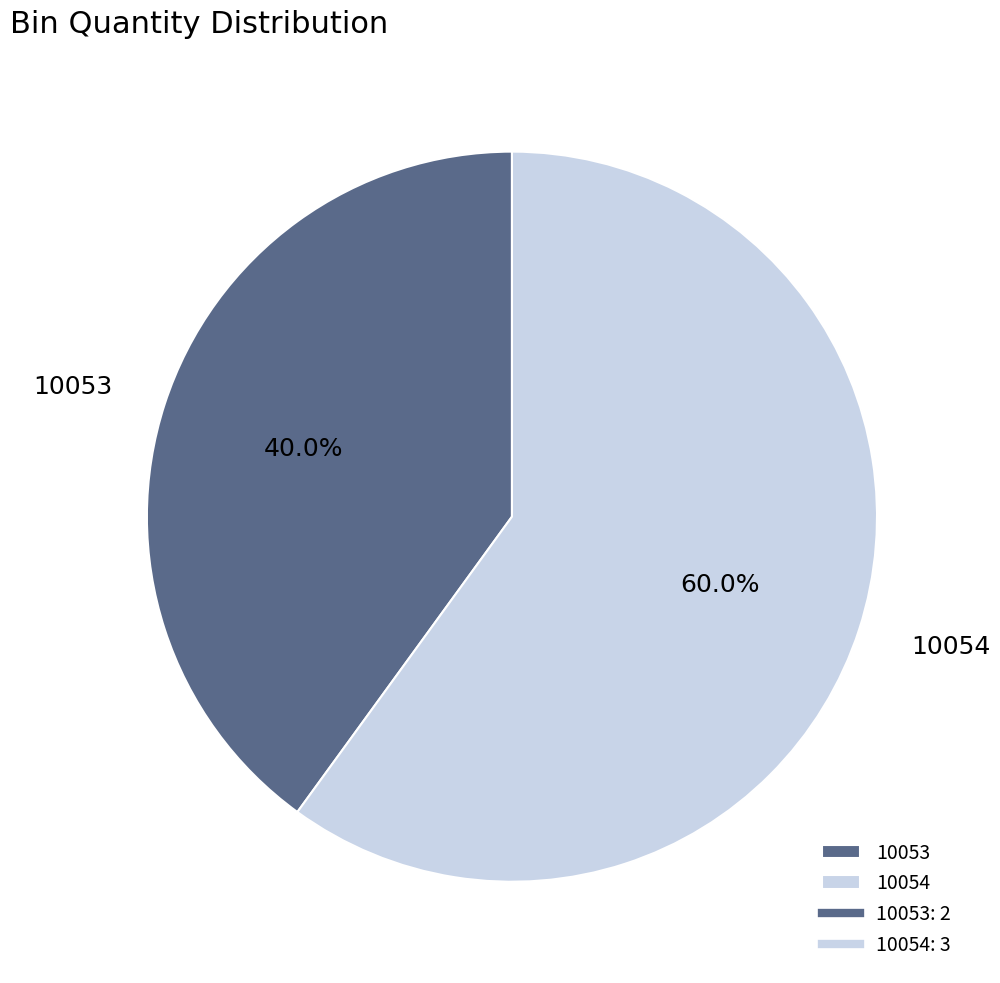

What is the ratio of the value at 10053 to the value at 10054?

0.7